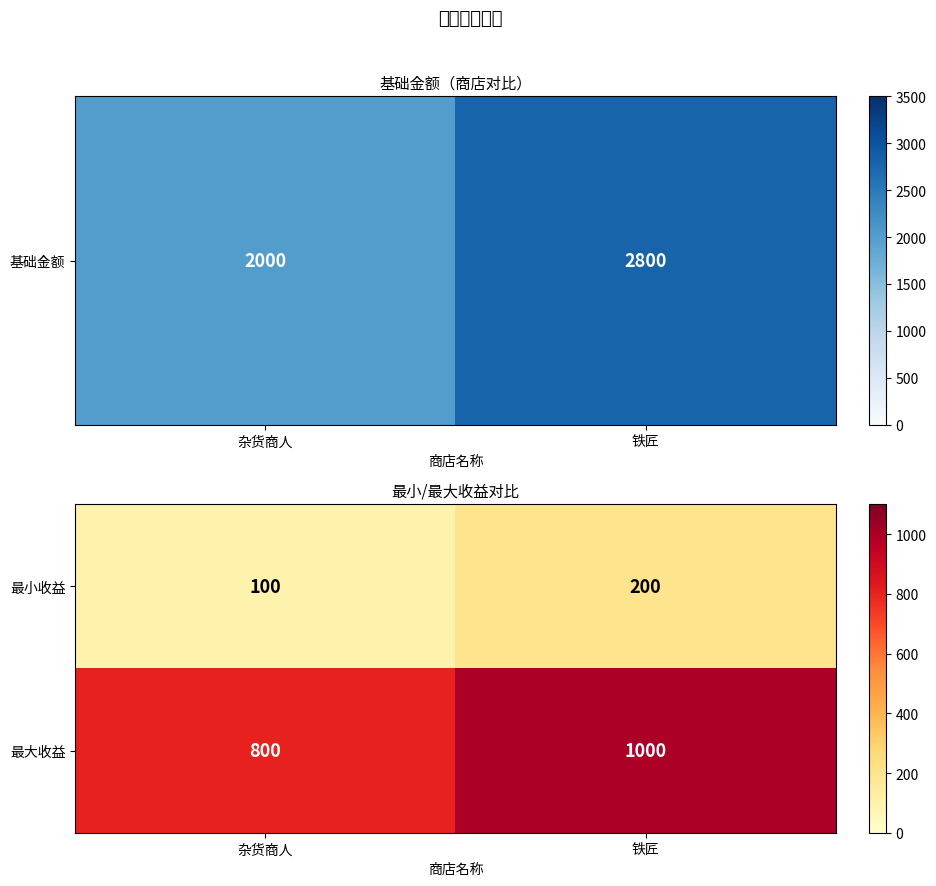

How many series are shown in this chart?

2